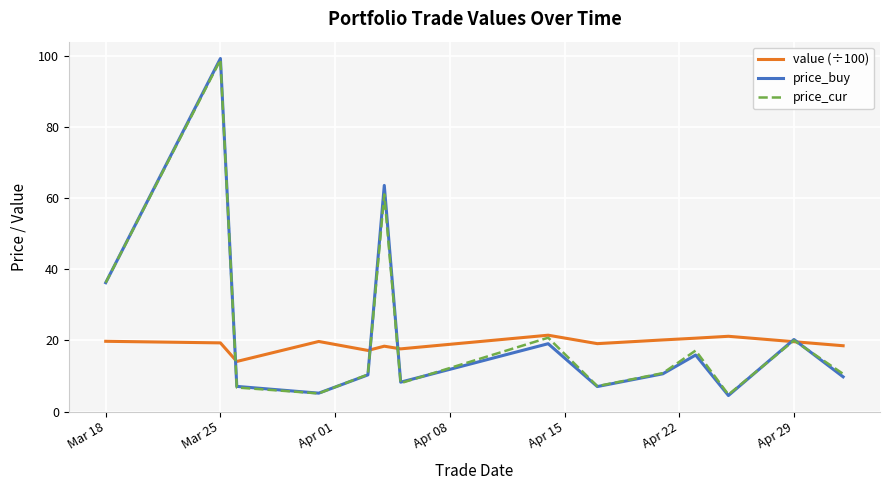

True or false: value (÷100) has more than 2 interior local peaks.

True